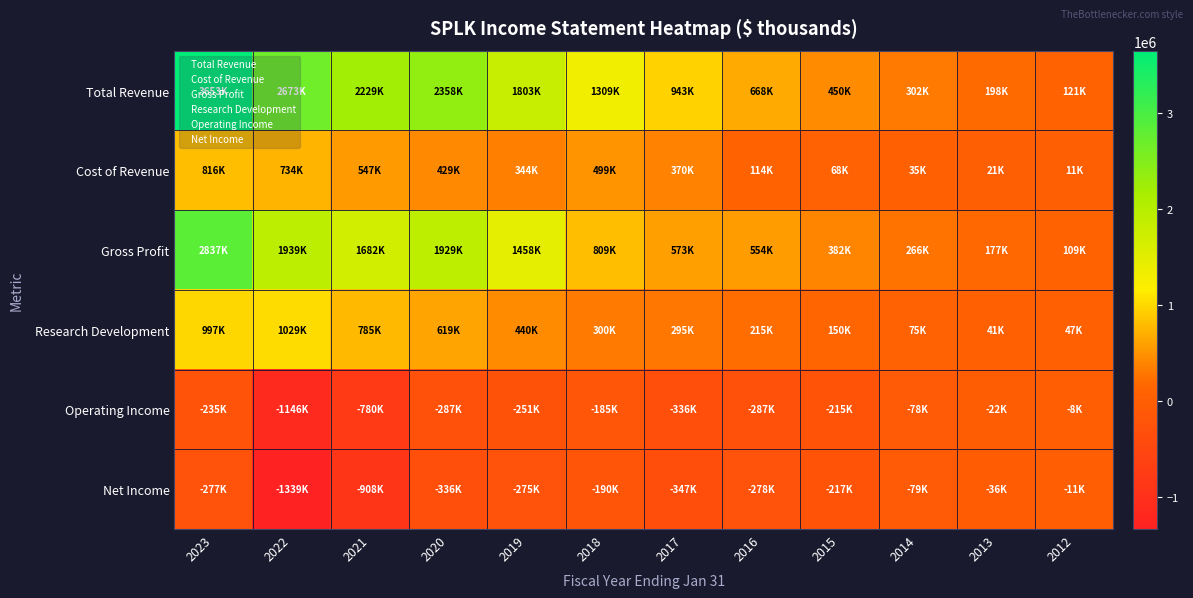

At which category is the sum across all series the highest?

2023